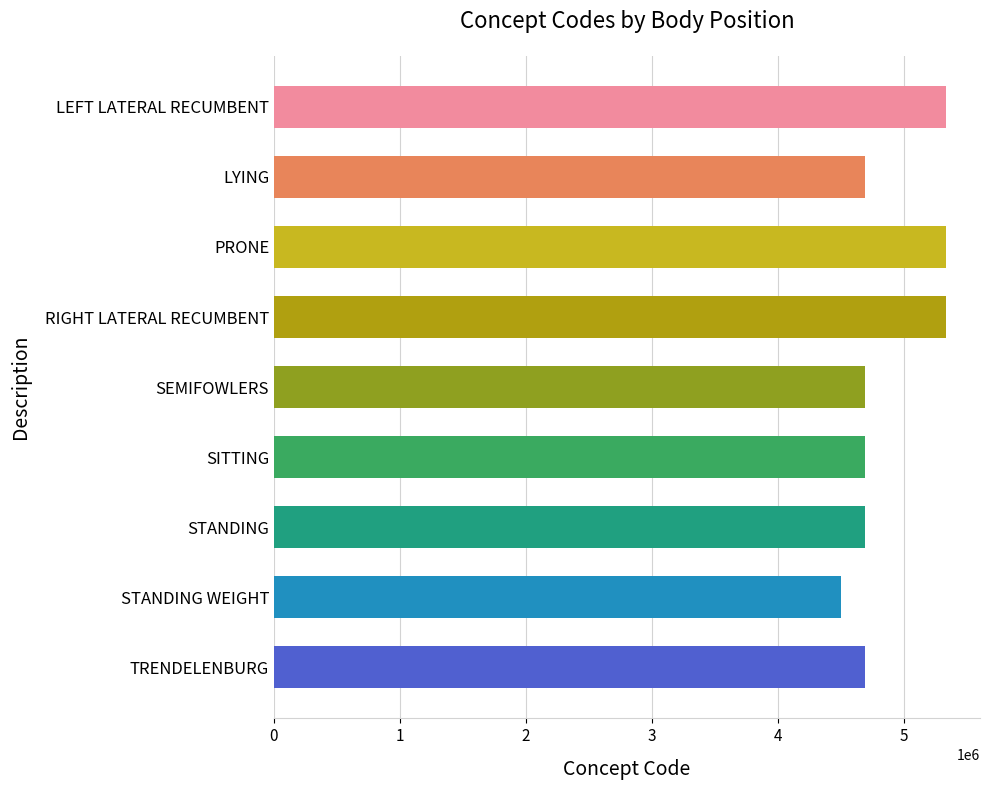

How many data points does each series have?

9